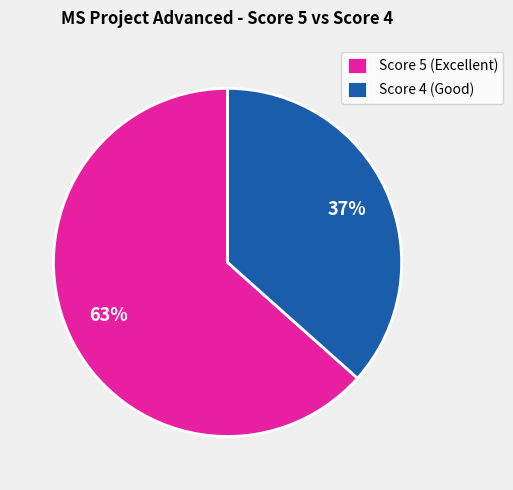

Rank the categories by value from lowest to highest.

Score 4 (Good), Score 5 (Excellent)